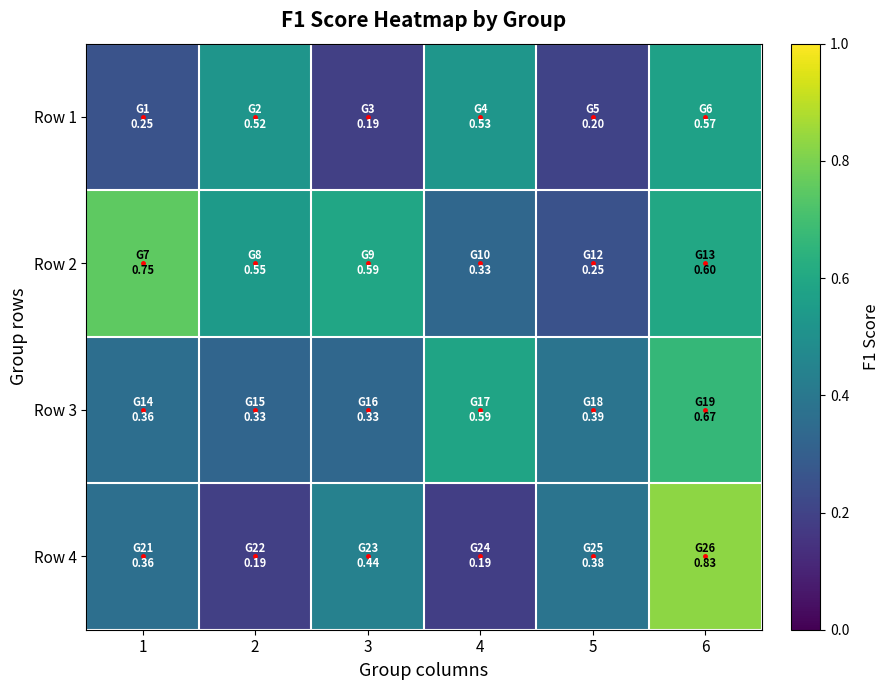

Reading left to right, extract all data points from this chart.

Row 1: 1=0.3	2=0.5	3=0.2	4=0.5	5=0.2	6=0.6
Row 2: 1=0.8	2=0.5	3=0.6	4=0.3	5=0.2	6=0.6
Row 3: 1=0.4	2=0.3	3=0.3	4=0.6	5=0.4	6=0.7
Row 4: 1=0.4	2=0.2	3=0.4	4=0.2	5=0.4	6=0.8